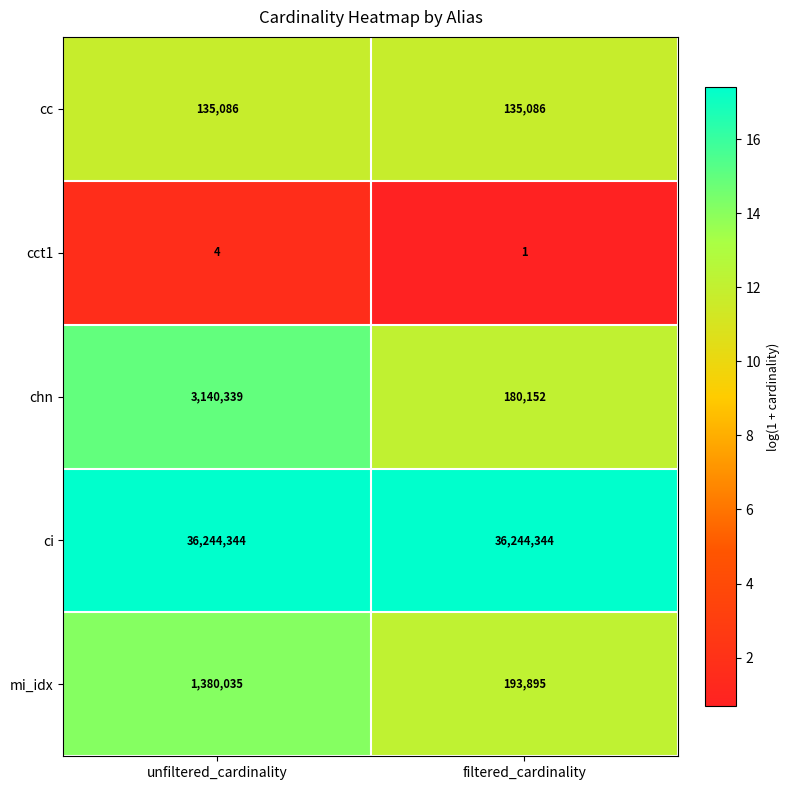

The value of cc at unfiltered_cardinality is 135086. True or false?

True